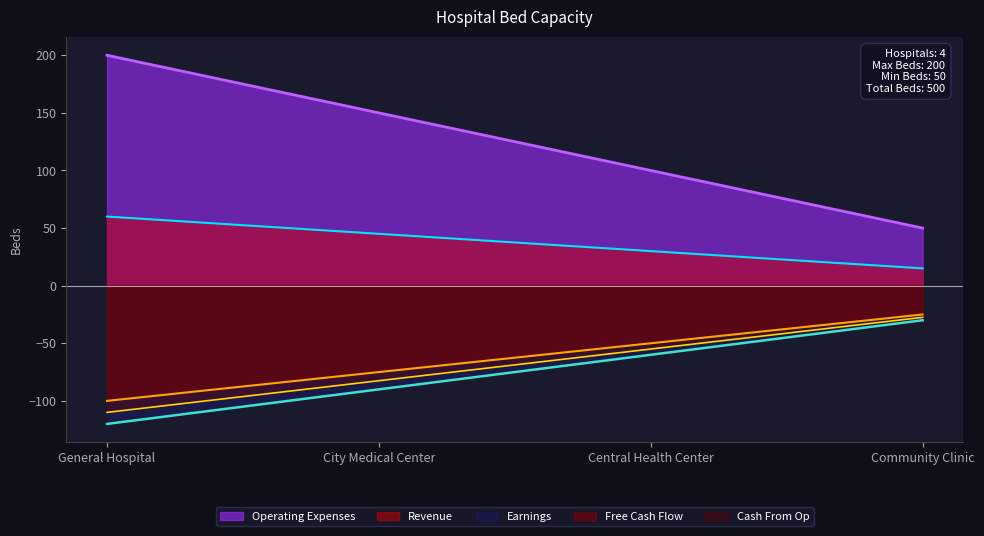

What is the label of the 2nd point from the left?

City Medical Center